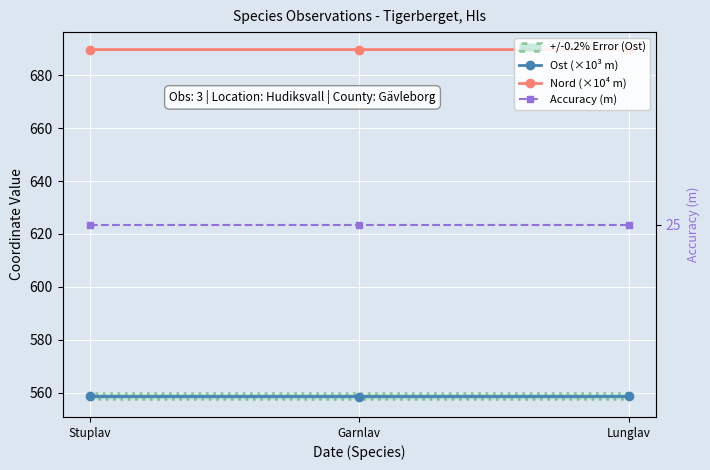

List the series in order of their overall mean, lowest first.

Accuracy (m), Ost (×10³ m), Nord (×10⁴ m)